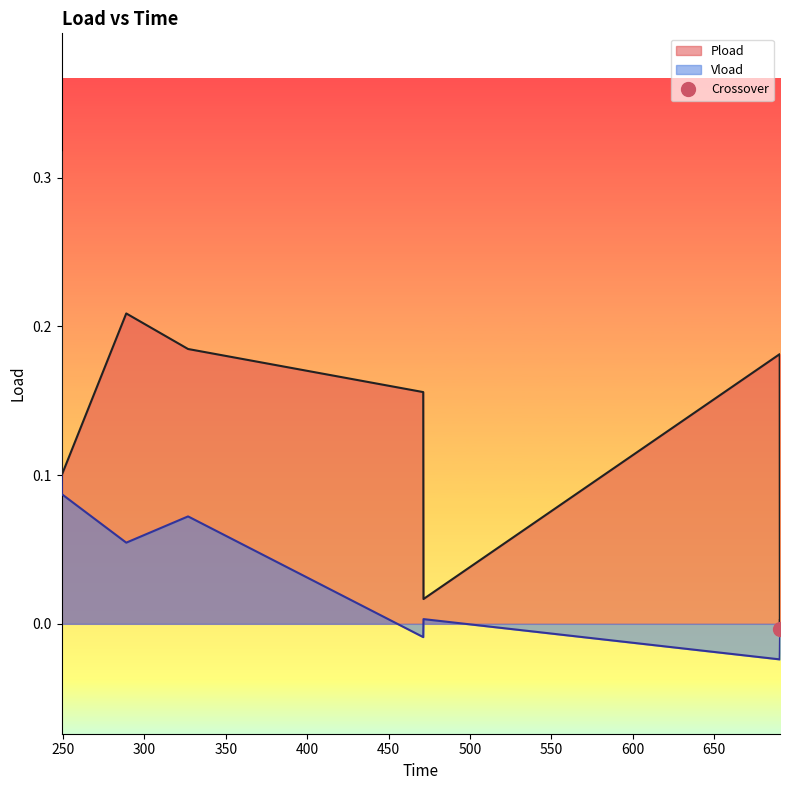

Does the chart have visible grid lines?

No